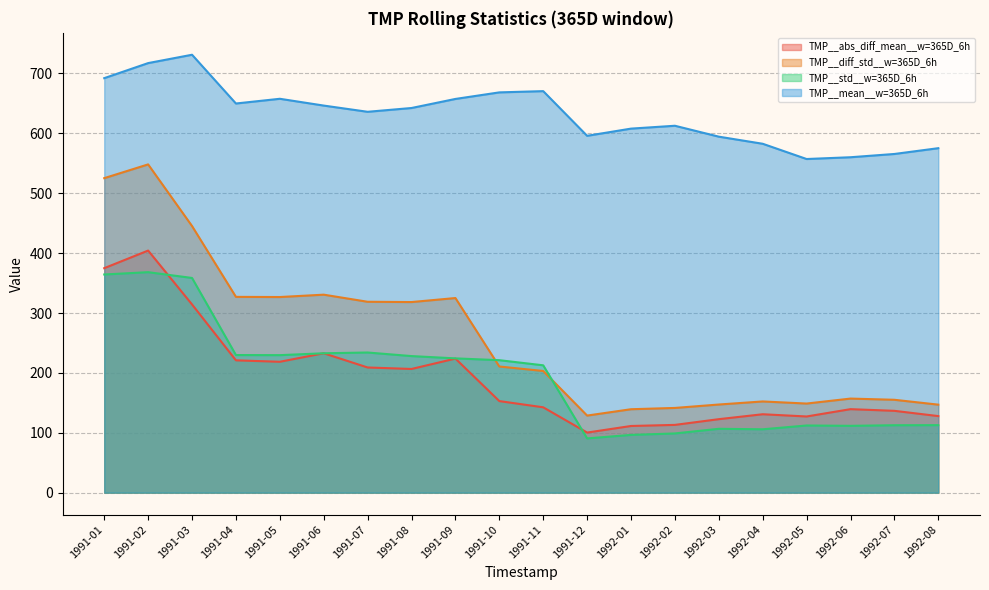

The TMP__diff_std__w=365D_6h series shows 326.7 at 1991-05. True or false?

True